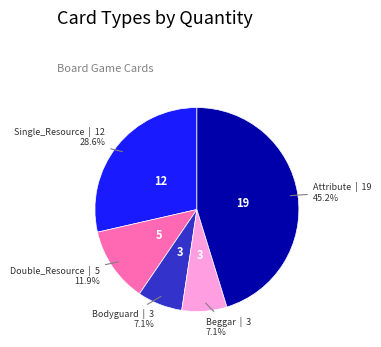

How many slices are in this pie chart?

5